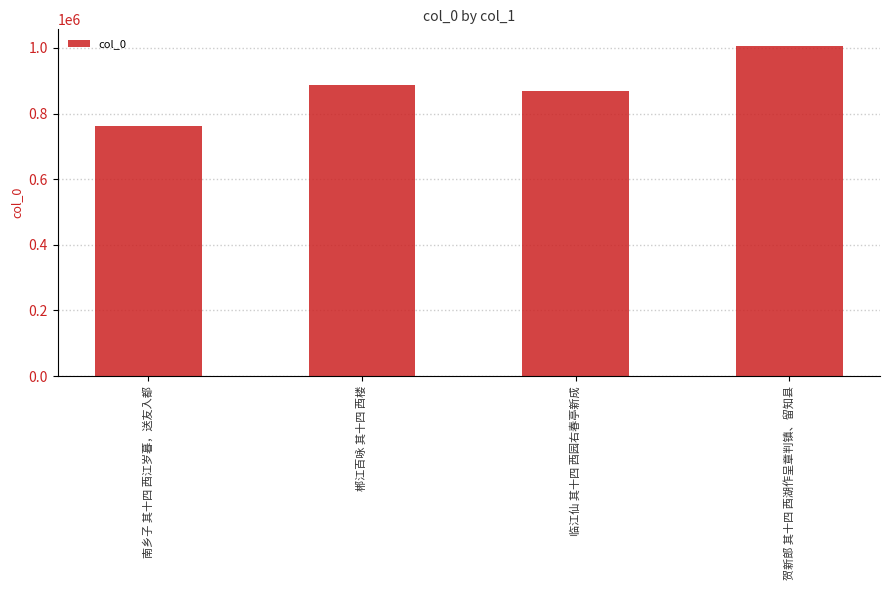

Reading left to right, transcribe all the data shown in this chart.

南乡子 其十四 西江岁暮，送友入都=762898	郴江百咏 其十四 西楼=886048	临江仙 其十四 西园右春亭新成=868919	贺新郎 其十四 西湖作呈章判镇、留知县=1006201